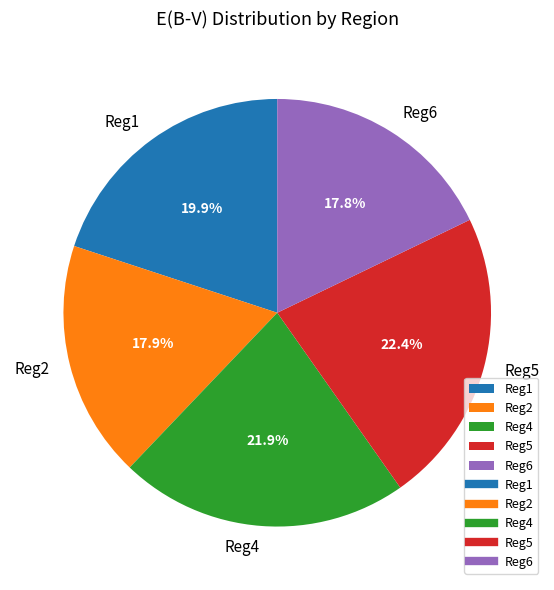

What percentage is the Reg5 slice, to the nearest percent?

22%